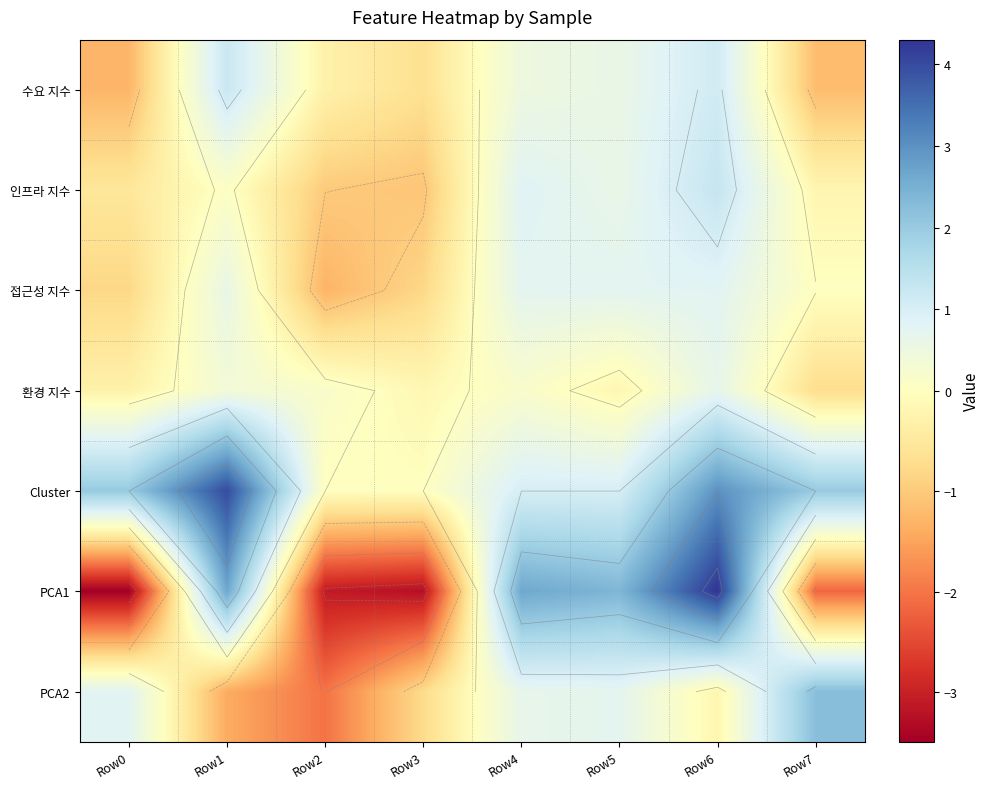

How many categories are shown in the chart?

8